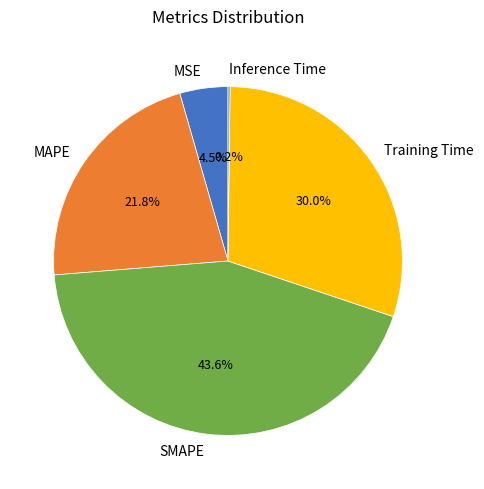

Is the sum of MSE and MAPE greater than half?

No